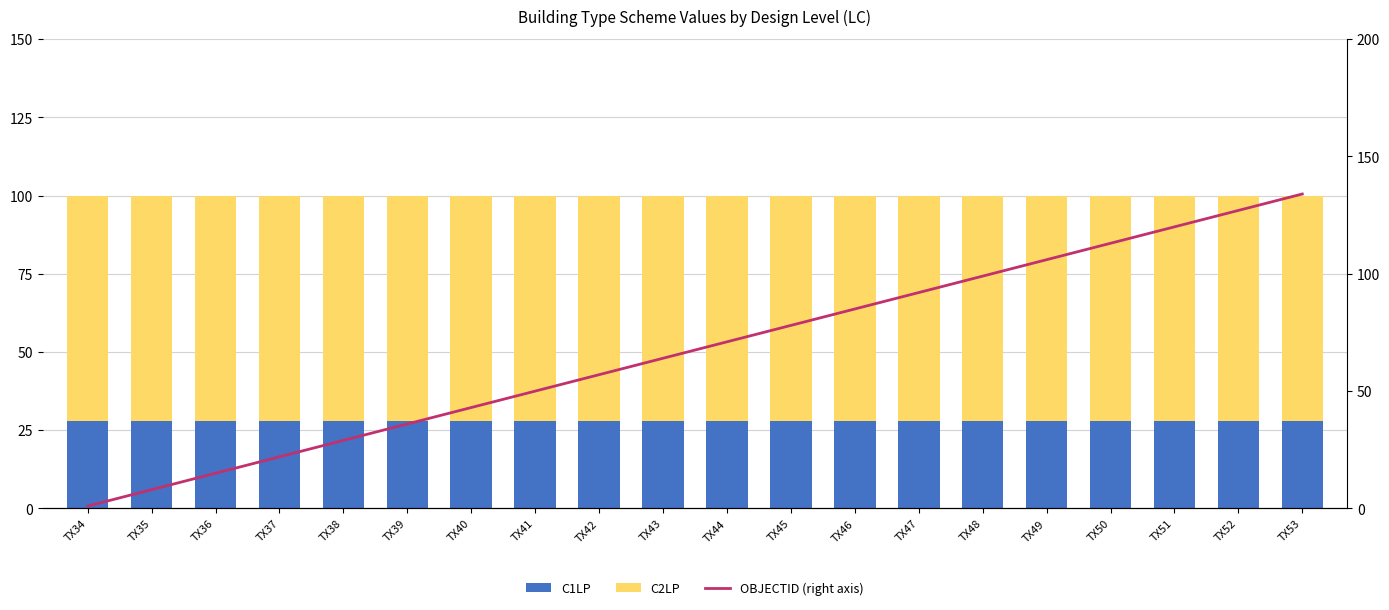

What is the approximate value of OBJECTID at TX45?

78.0